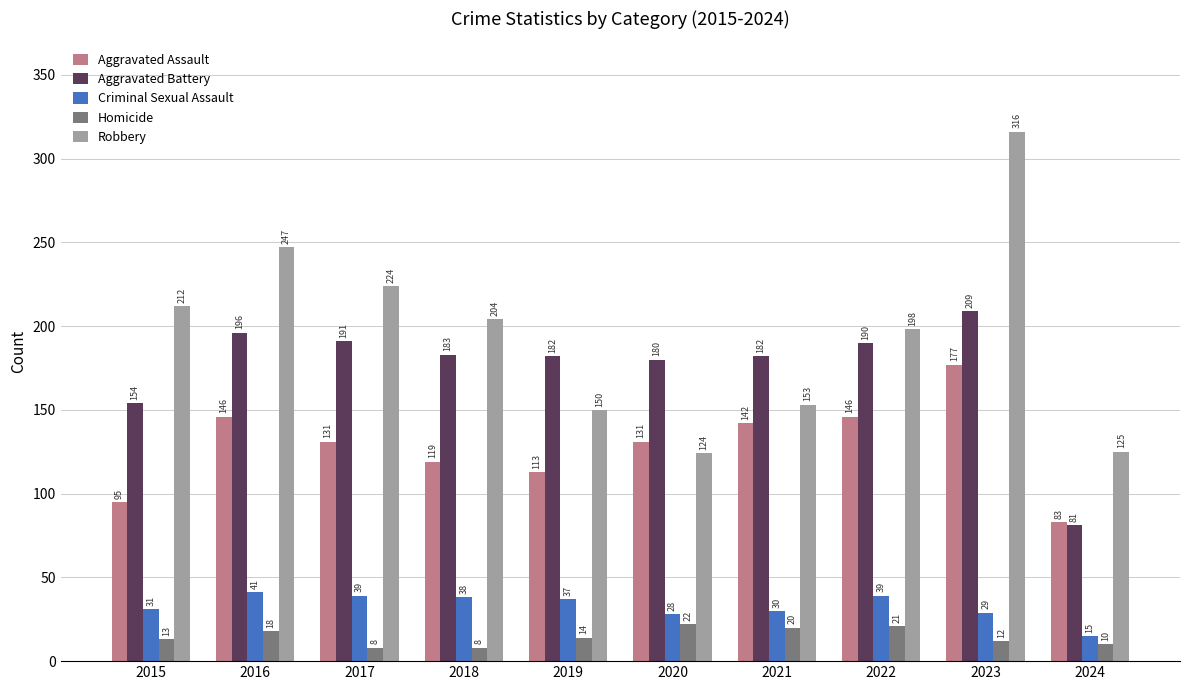

List the series in order of their peak value, lowest first.

Homicide, Criminal Sexual Assault, Aggravated Assault, Aggravated Battery, Robbery